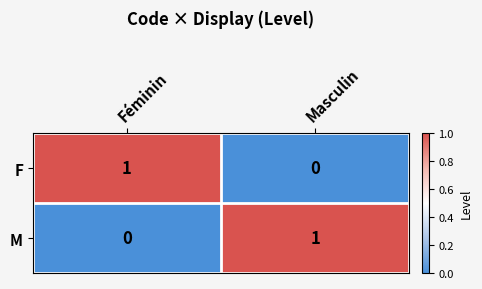

At which label does F reach its minimum?

Masculin